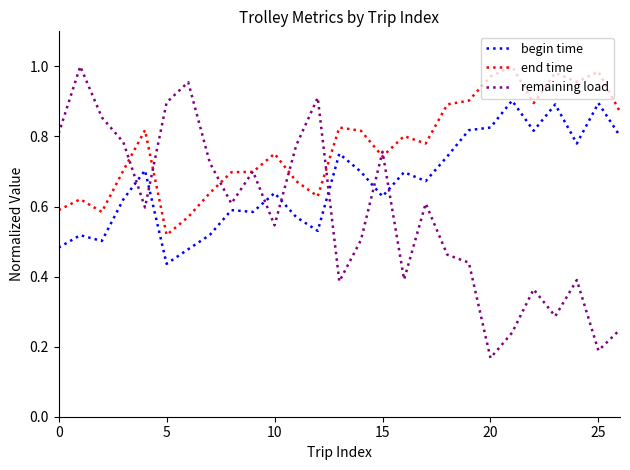

Which series has the largest total across all categories?

end time